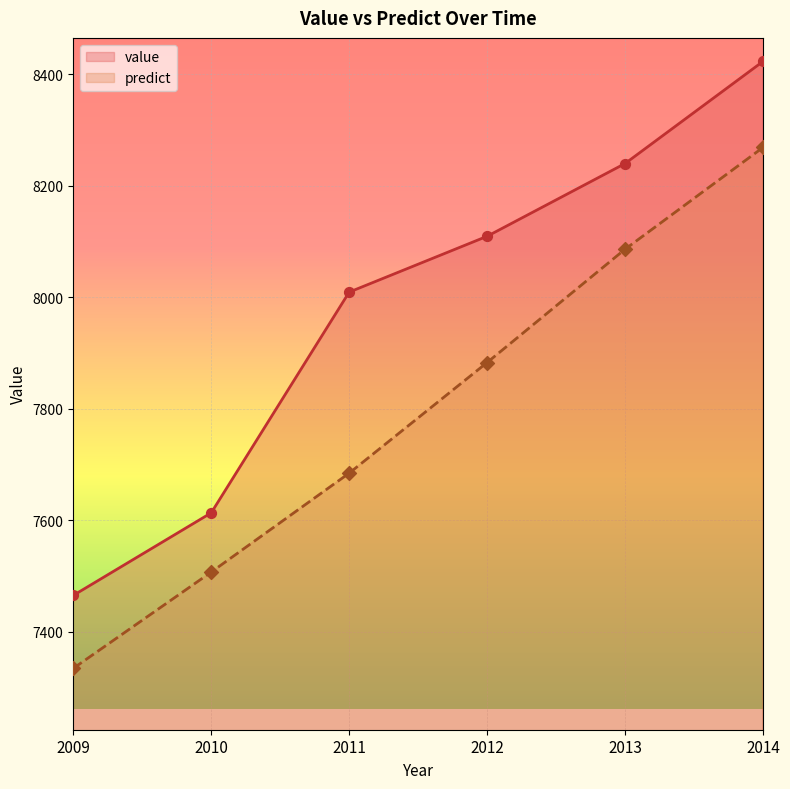

Which series reaches the minimum Y coordinate?

predict